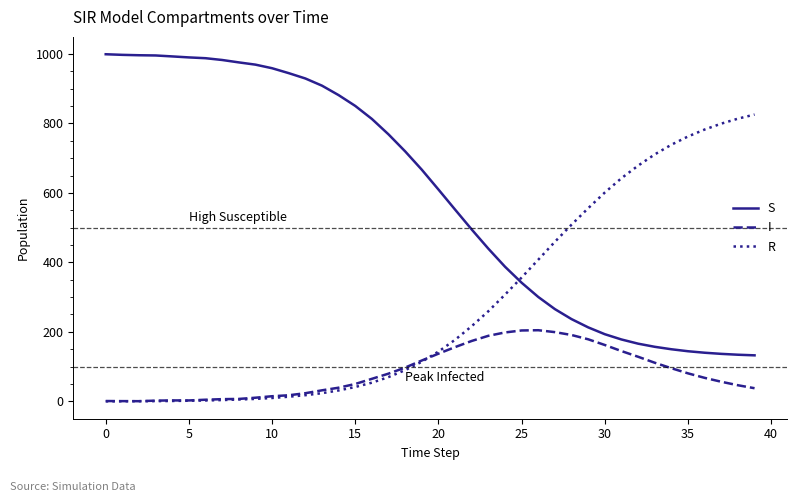

True or false: R and S intersect in this chart.

True